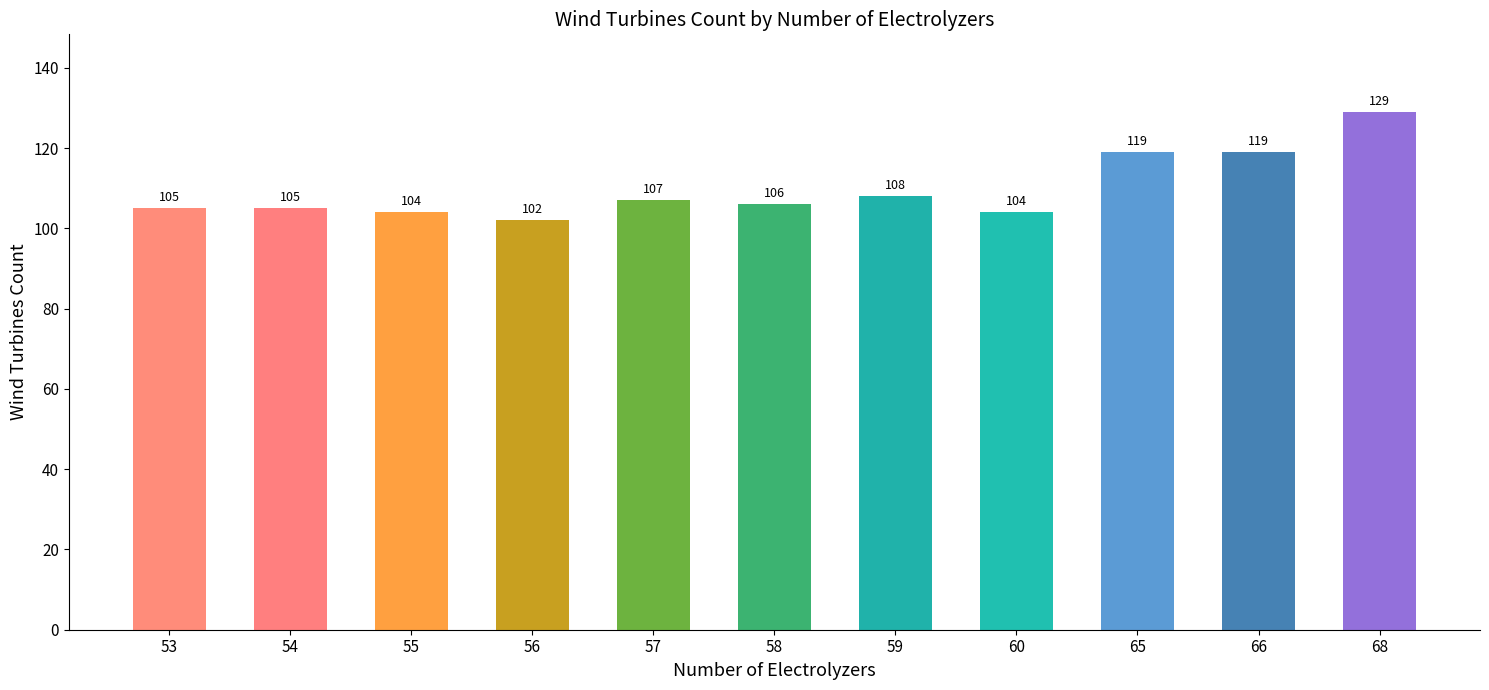

Read the value at 57, to the nearest 5.

105